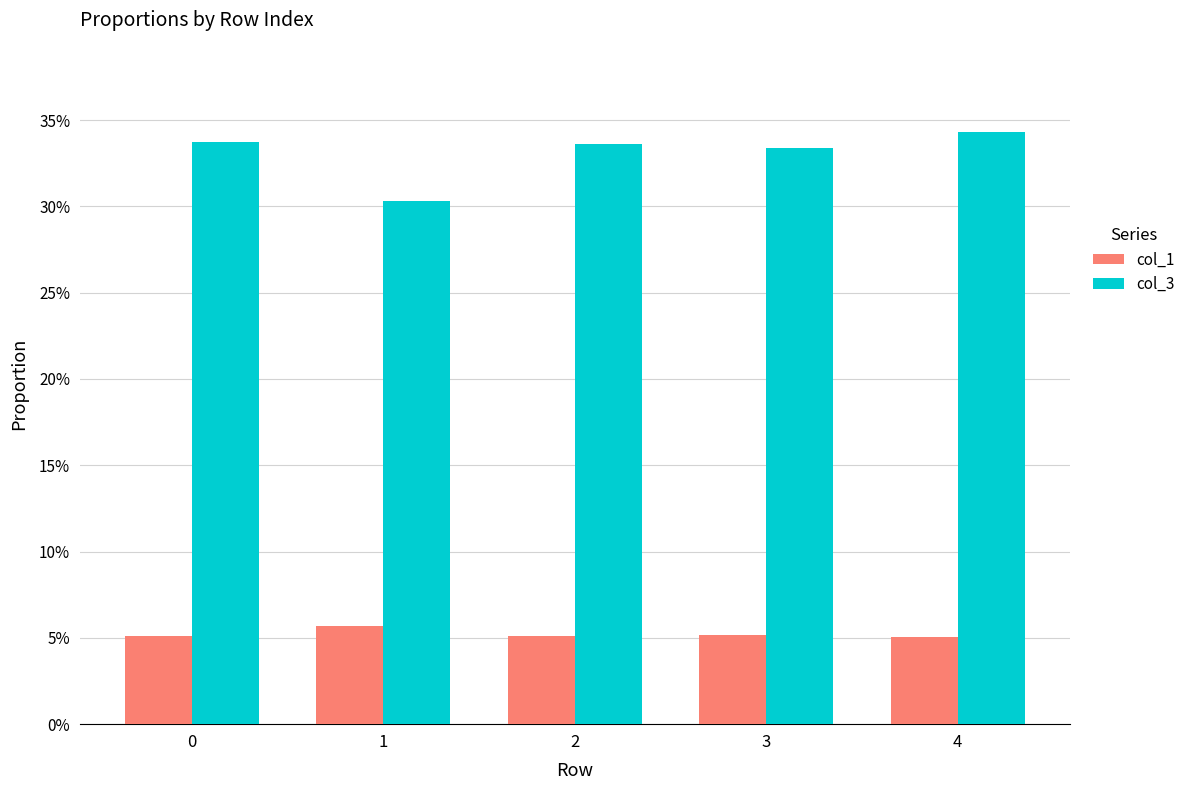

Rank the series at 3 from highest to lowest value.

col_3, col_1